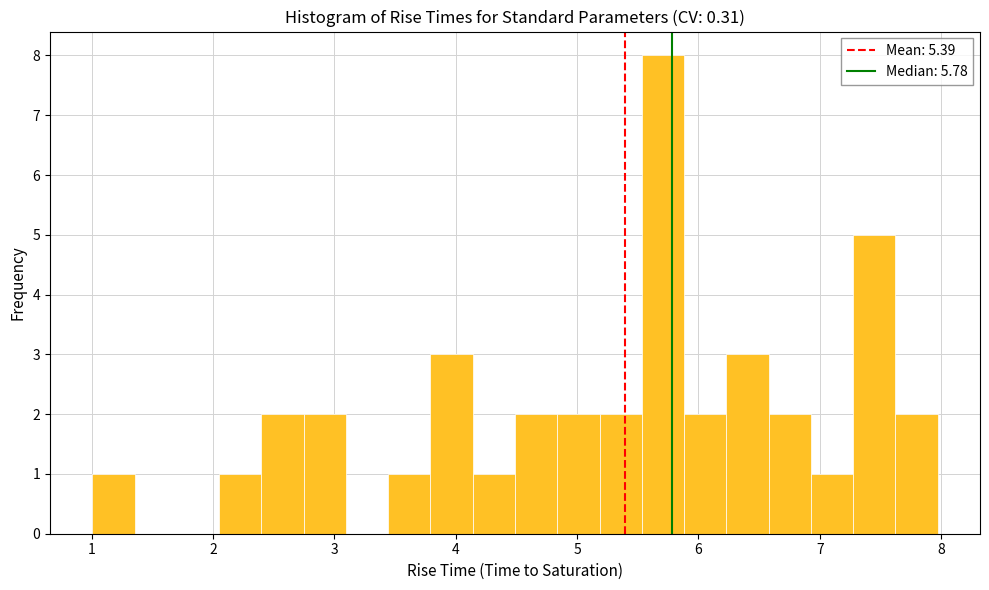

Read against the x-axis, roughly where is the centre of the tallest bar?

5.7